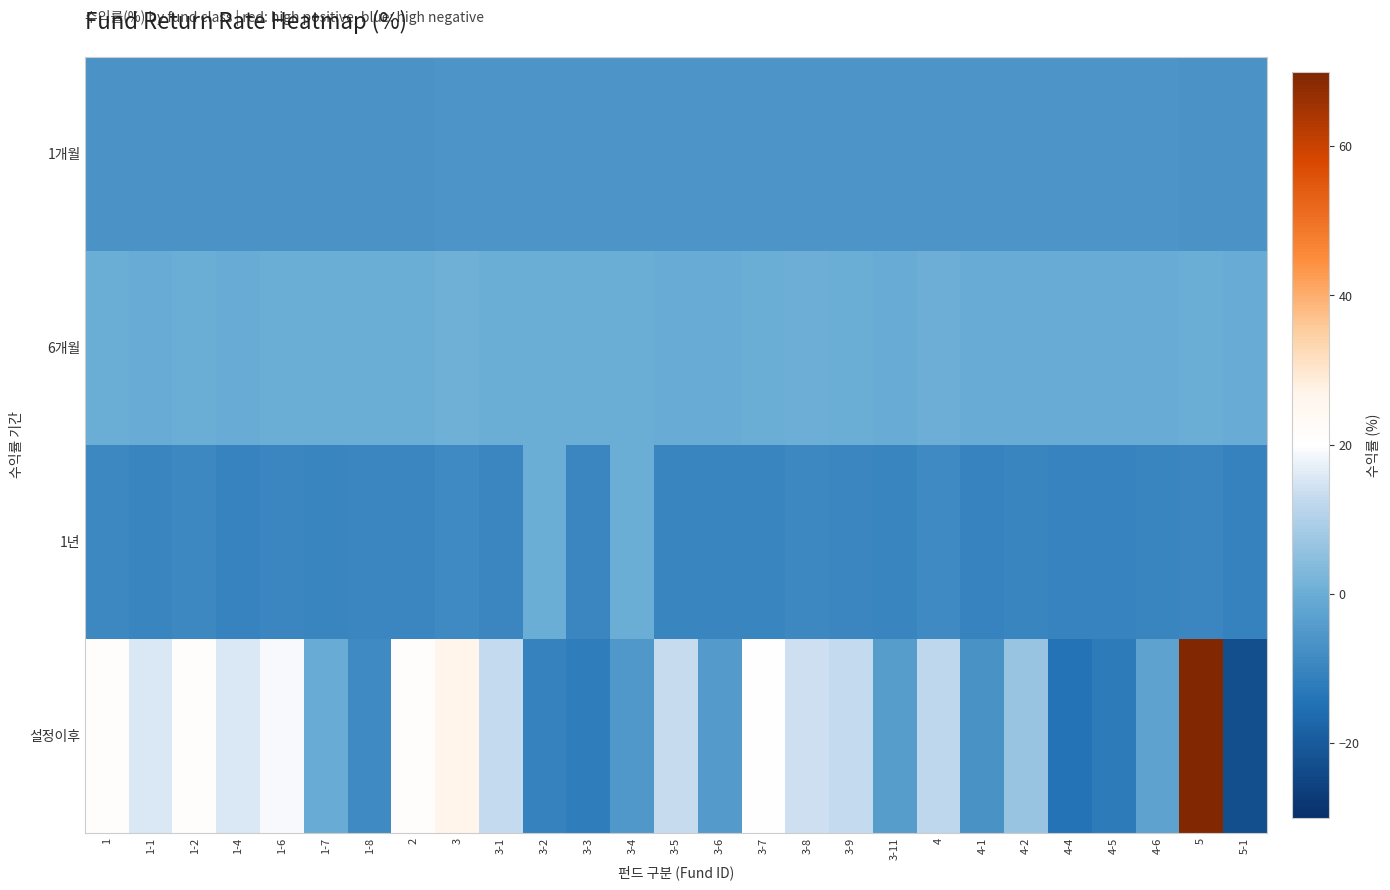

What is the spread (max minus min) of values at 5-1?

22.1